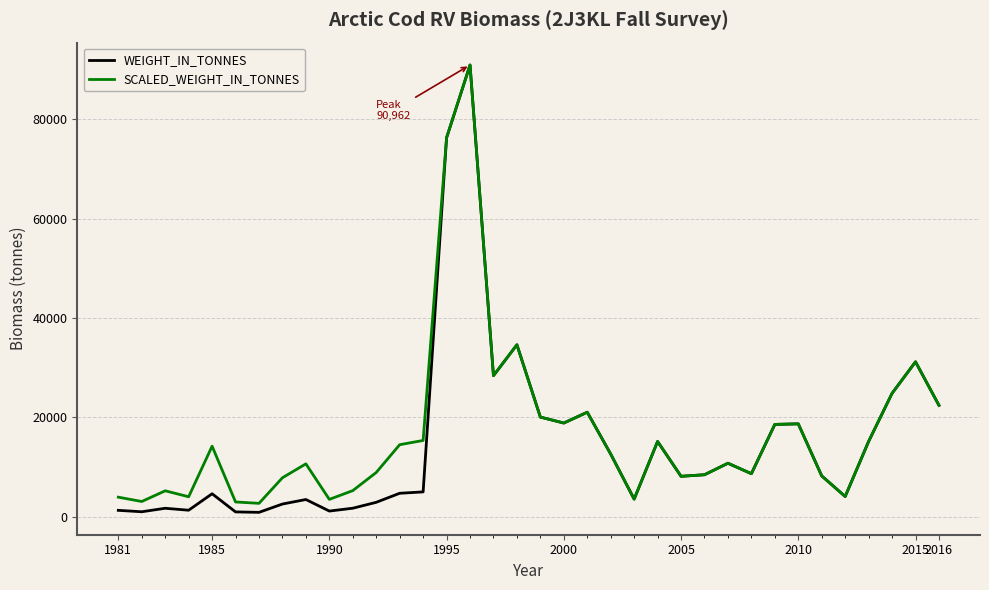

Which series has the widest spread of values?

WEIGHT_IN_TONNES